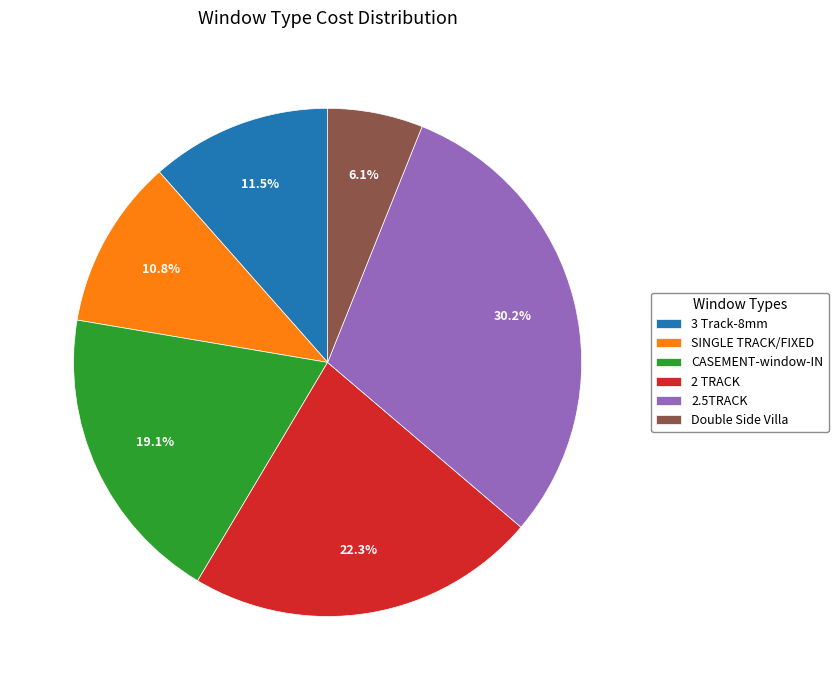

Which has a higher value, Double Side Villa or 2 TRACK?

2 TRACK